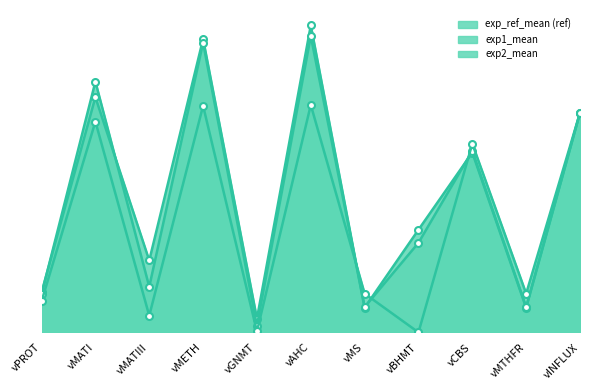

What is the label of the 4th point from the right?

vBHMT